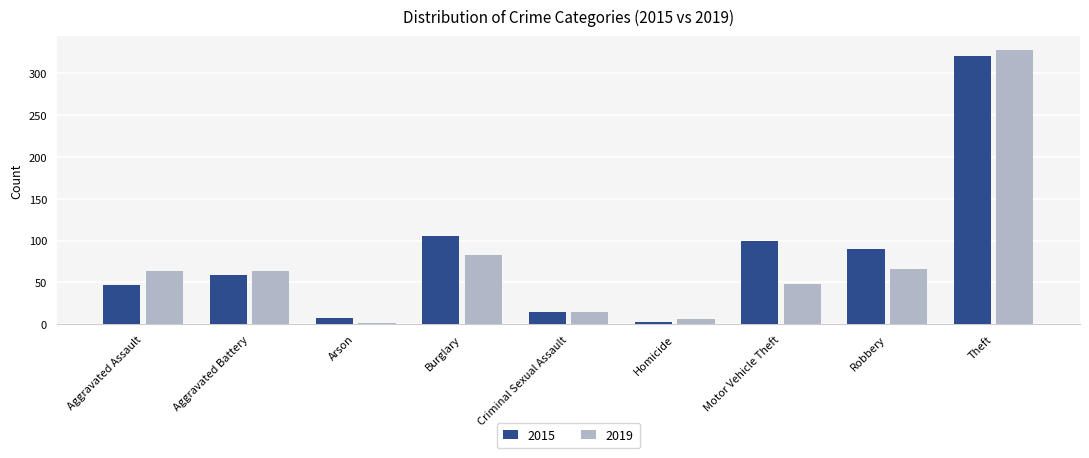

Where is 2019 nearest to the value 164?

Burglary